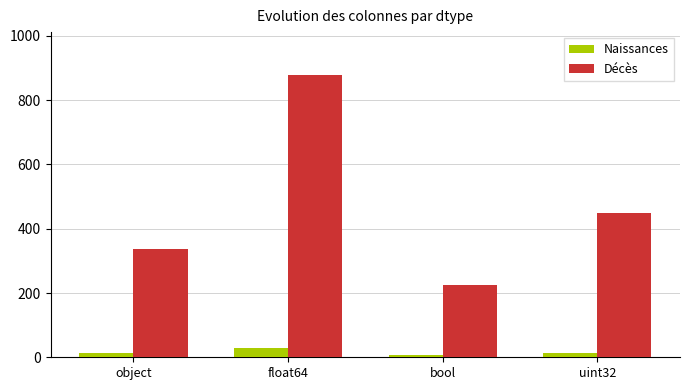

Between float64 and uint32, which series saw the biggest shift?

Décès